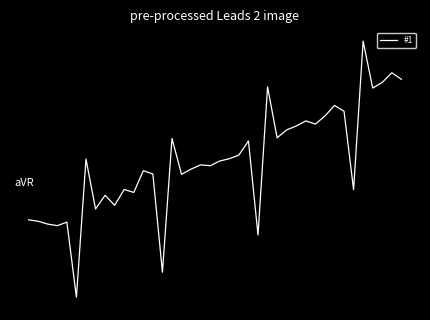

Does the chart have visible grid lines?

No